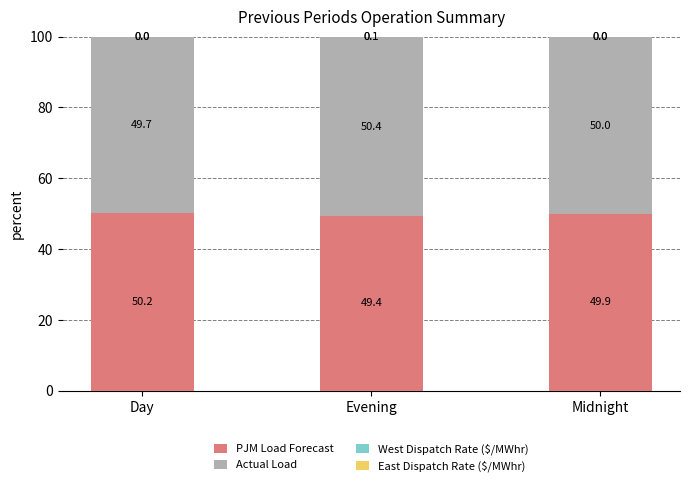

Is it true that PJM Load Forecast equals 49.9 at Midnight?

True